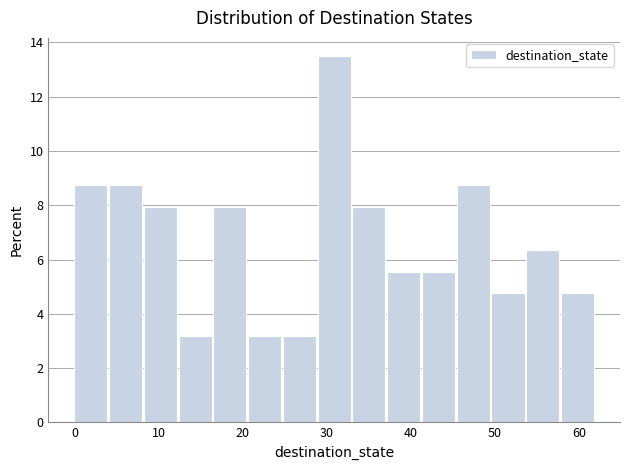

Reading left to right, list every bar in this chart as the range it spans on the x-axis followed by its height. Neither the bar edges nor the heights are printed on the chart, so give them approximately, as read against the axes.

0 to 4: 8.8
4 to 8: 8.8
8 to 12: 8.0
12 to 17: 3.2
17 to 21: 8.0
21 to 25: 3.2
25 to 29: 3.2
29 to 33: 13.4
33 to 37: 8.0
37 to 41: 5.6
41 to 45: 5.6
45 to 50: 8.8
50 to 54: 4.8
54 to 58: 6.4
58 to 62: 4.8